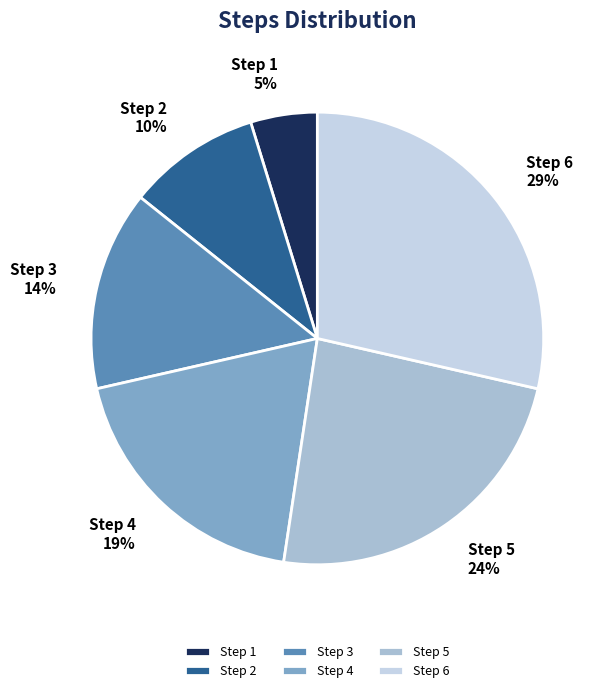

To the nearest percent, what percentage of the pie is Step 5?

24%